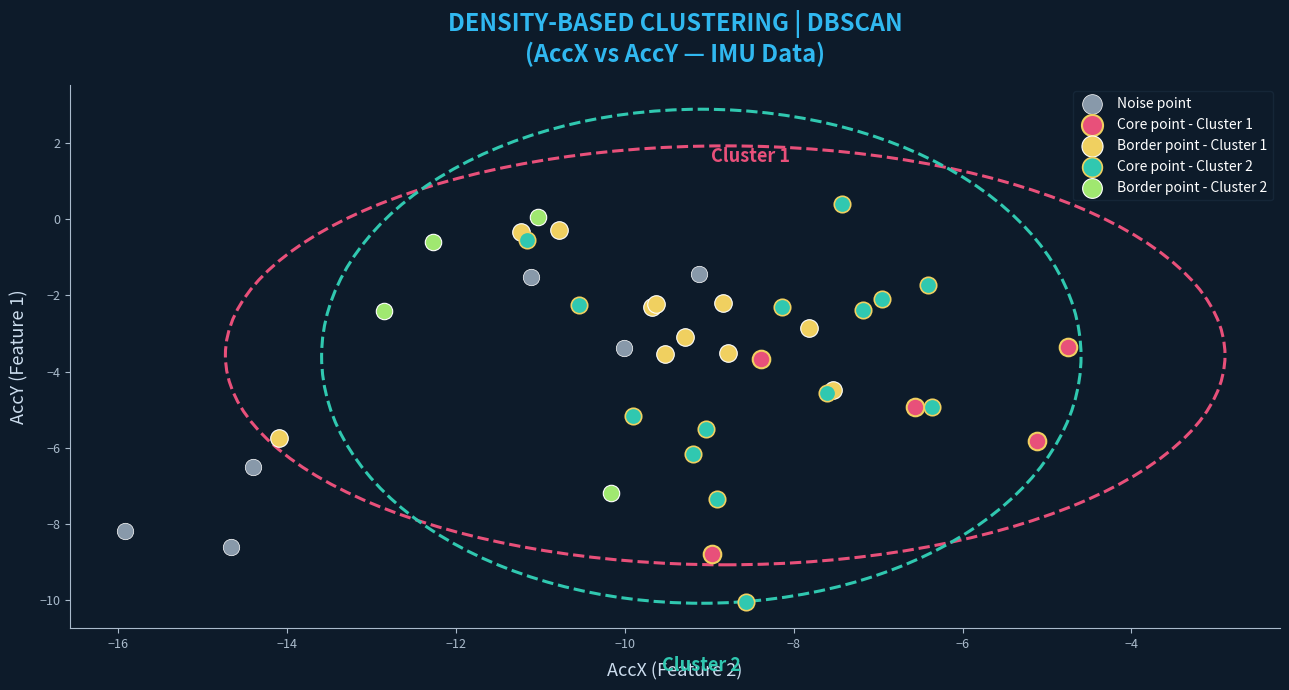

Which series reaches the minimum Y coordinate?

Core point - Cluster 2